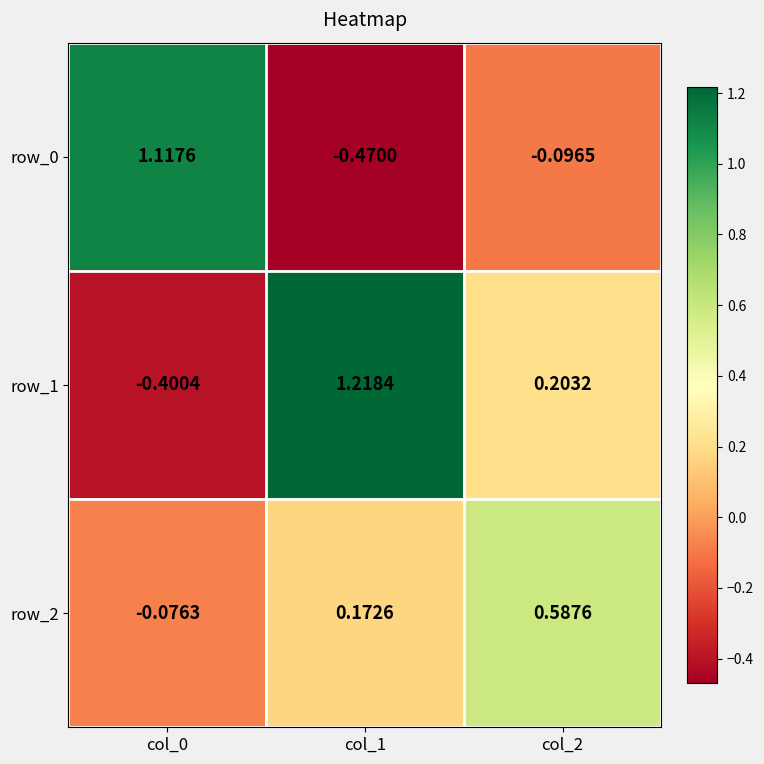

How many series are shown in this chart?

3